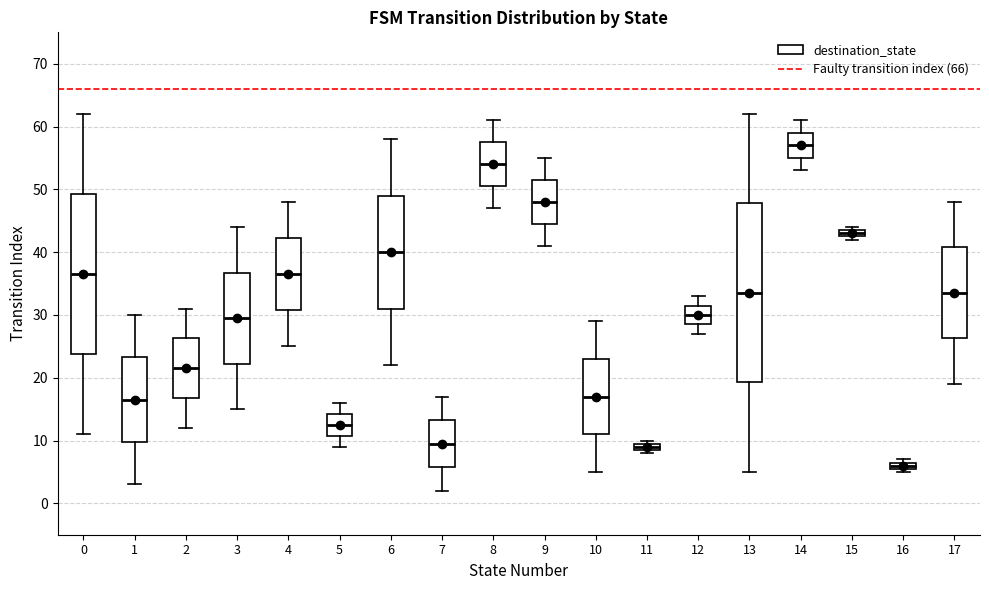

Comparing the boxes themselves (not the whiskers), which one is the tallest?

13